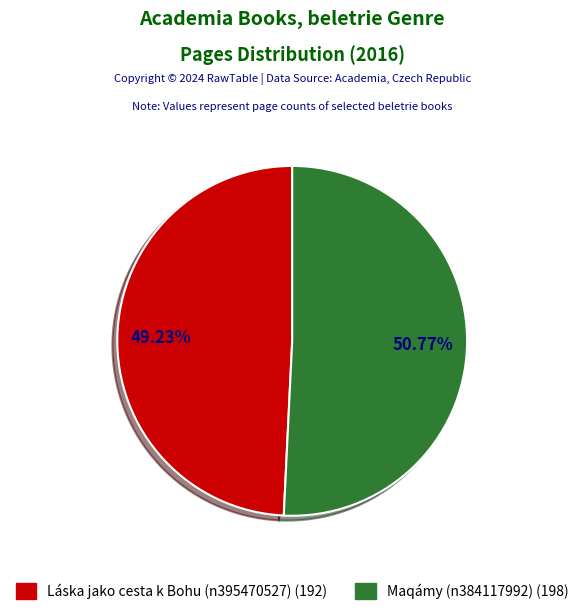

Approximately how many times larger is the value at Maqámy (n384117992) compared to Láska jako cesta k Bohu (n395470527)?

1.0